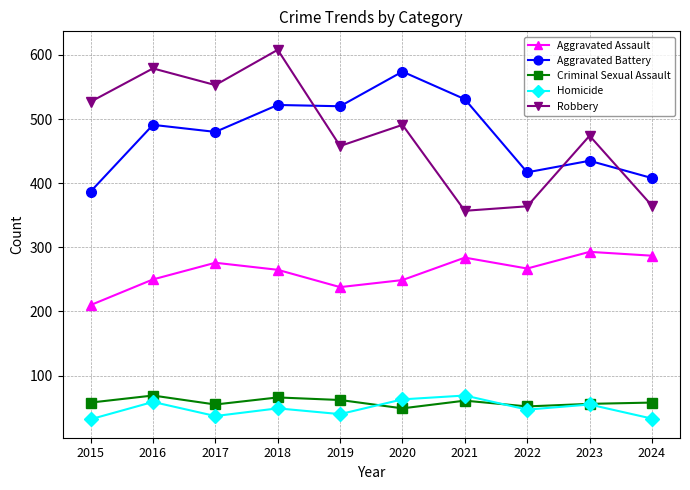

Is the value of Aggravated Assault at 2017 greater than the value of Criminal Sexual Assault at 2015?

Yes